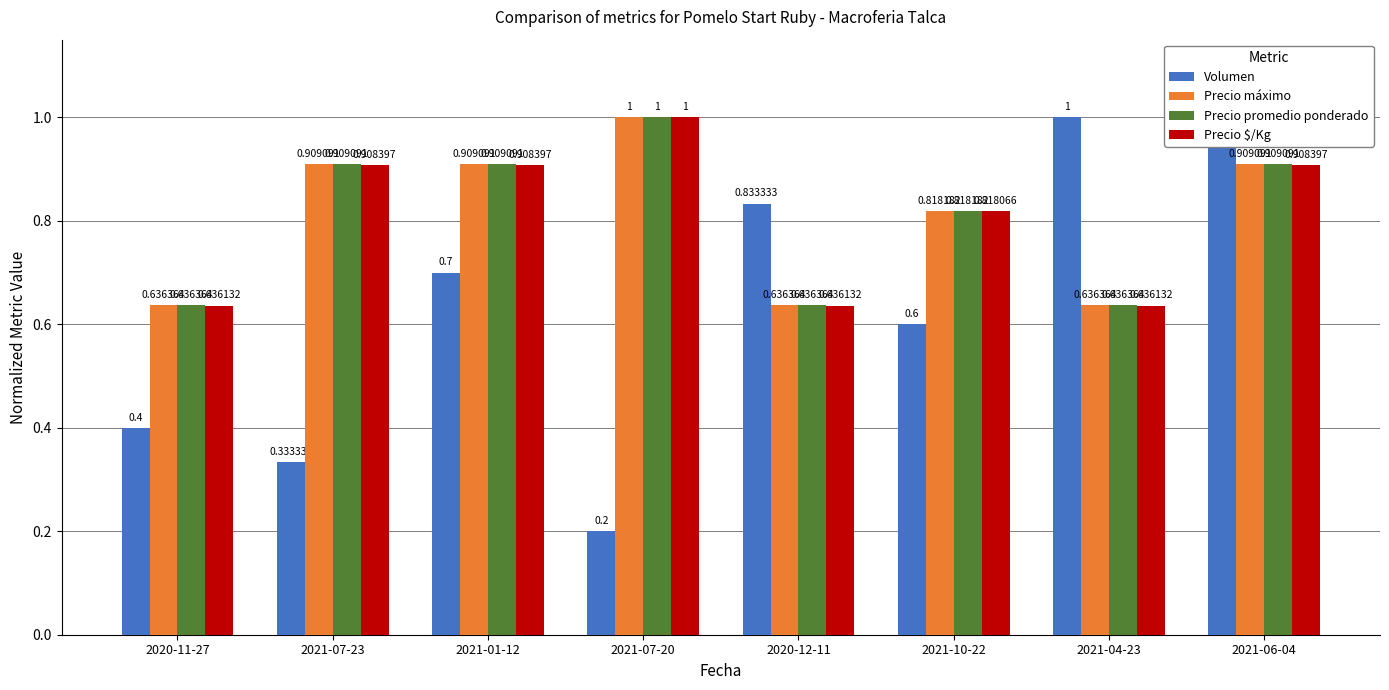

What is the sum of all Precio $/Kg values?

6.5